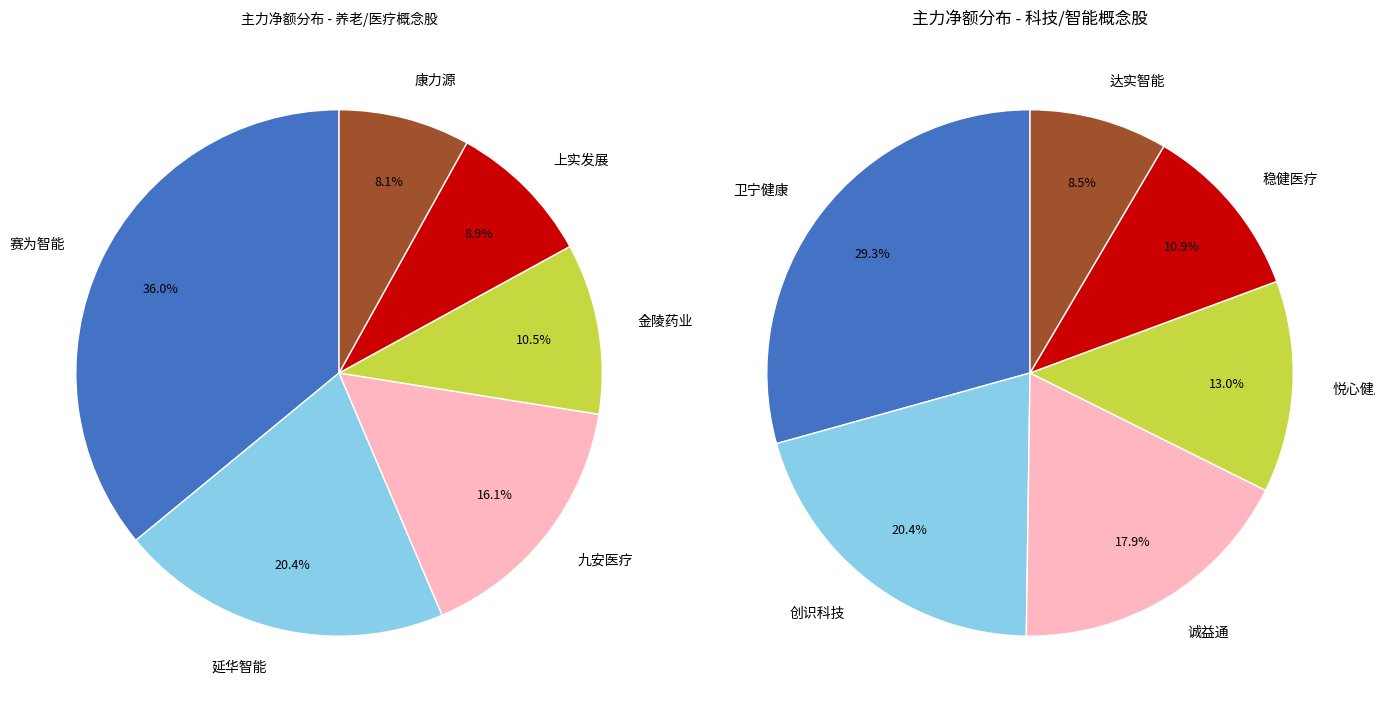

Which slice is the smallest?

达实智能